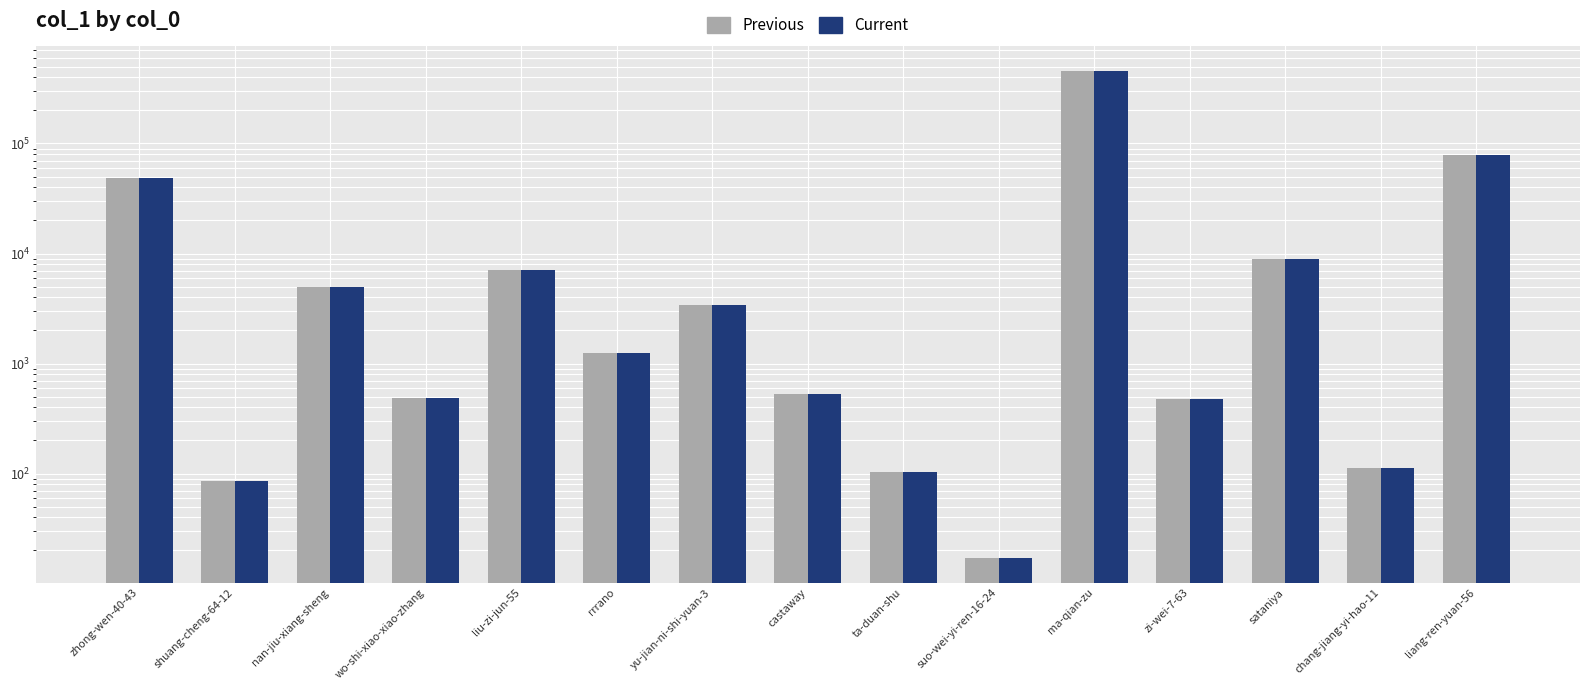

At which label is Previous closest to 228755?

liang-ren-yuan-56